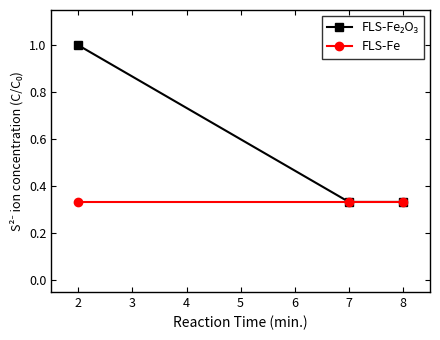

The FLS-Fe series shows 0.5 at 2. True or false?

False